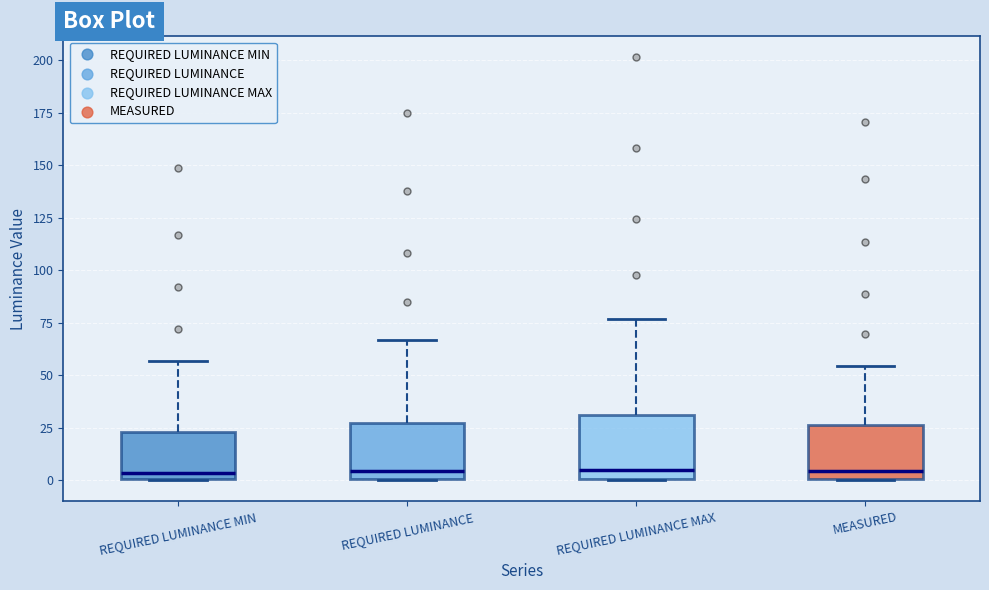

Where is the upper edge of the box for MEASURED on the y-axis? The values are not printed on the chart, so give them approximately, as read against the axis.

25